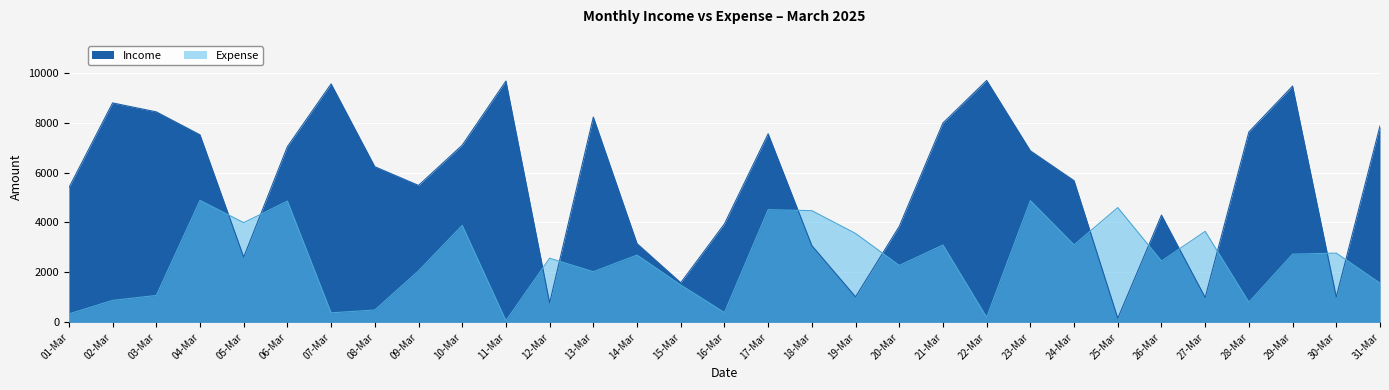

Rank the series at 26-Mar from highest to lowest value.

Income, Expense